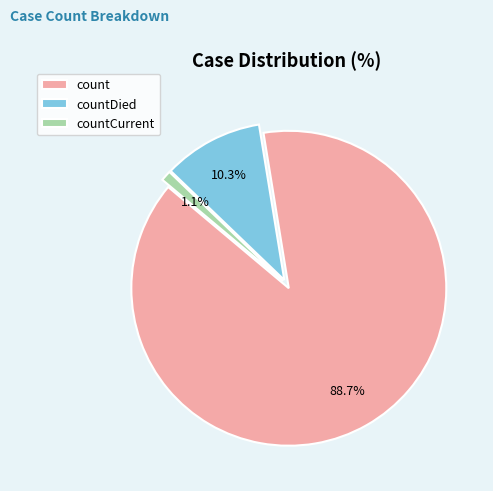

How many slices are in this pie chart?

3